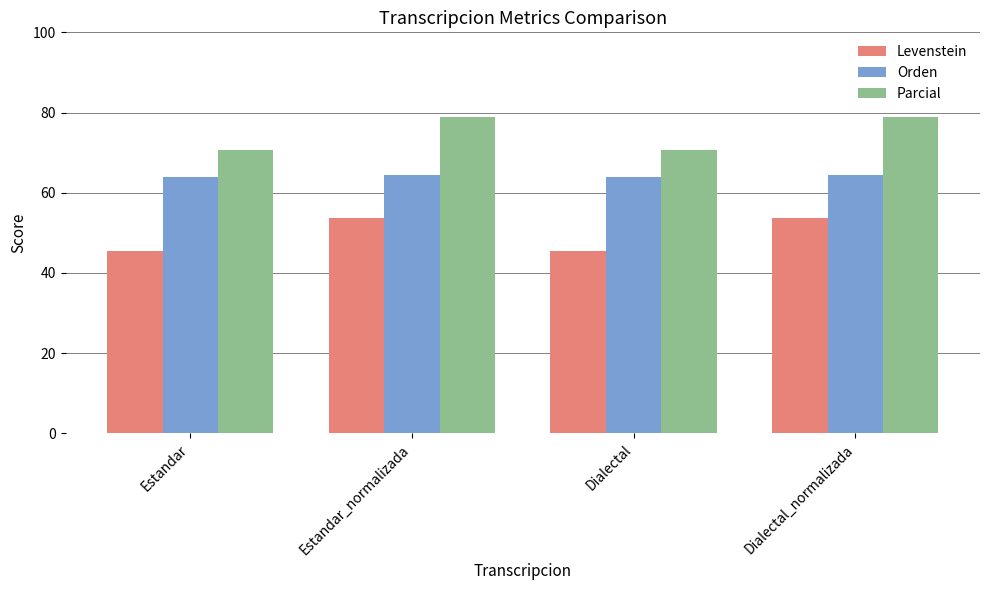

The value of Orden at Estandar_normalizada is 64.4. True or false?

True